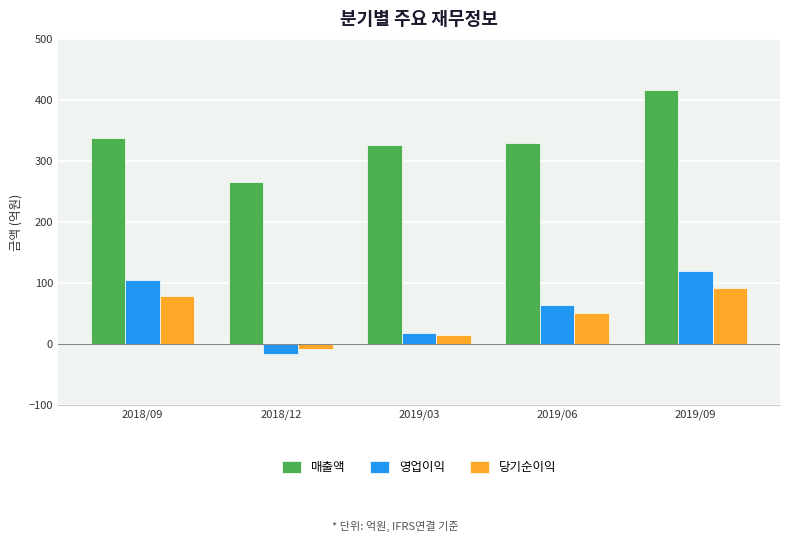

How many groups of bars are there?

5